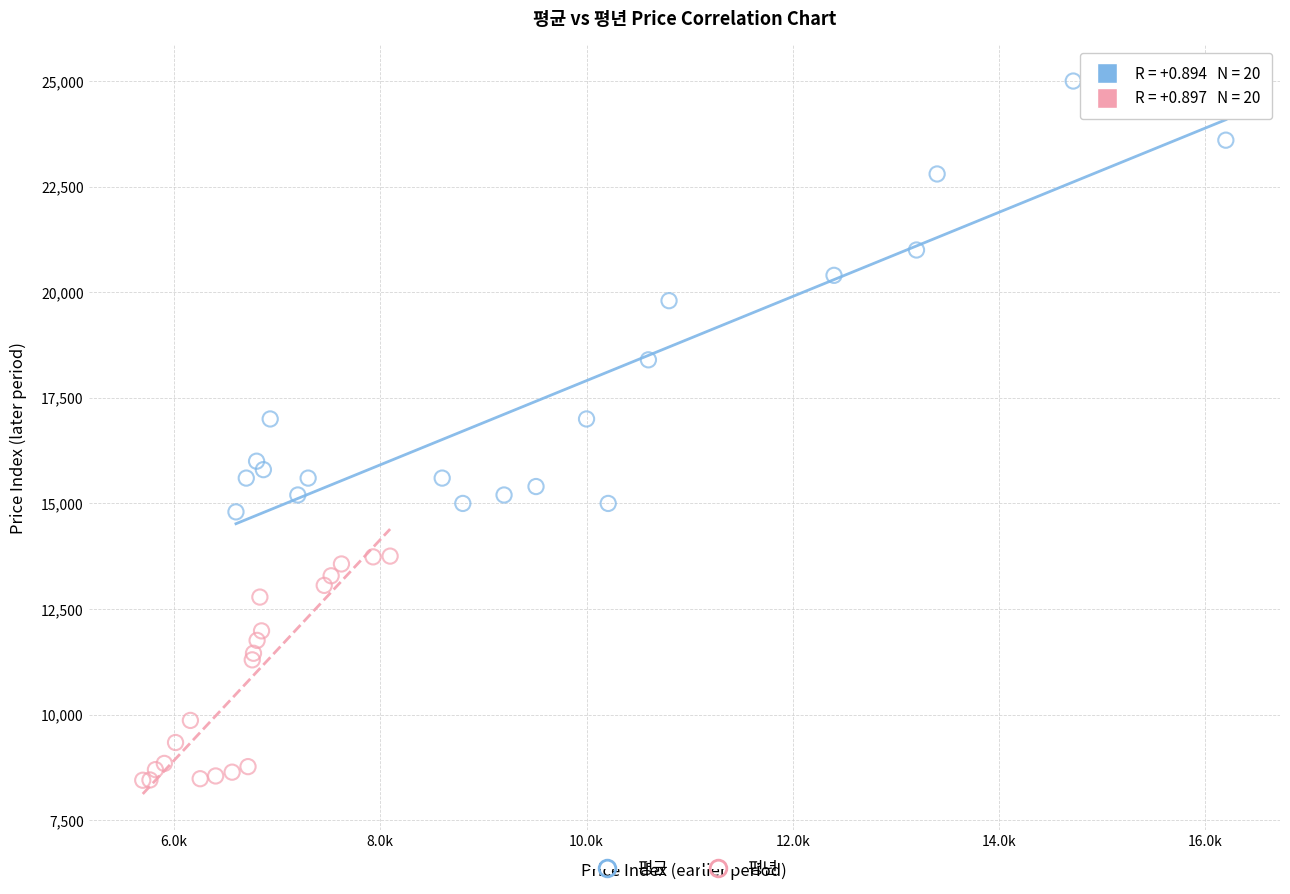

What are all the series names shown in the legend?

평균, 평년